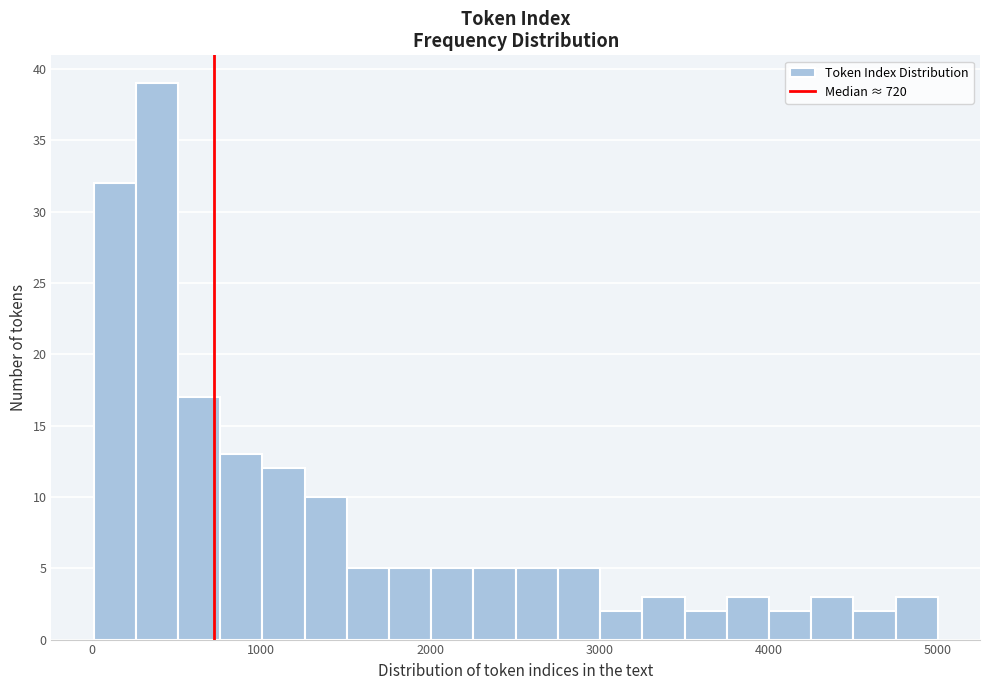

Around what value on the x-axis is the tallest bar? Give the approximate position of its centre, as read against the axis.

400